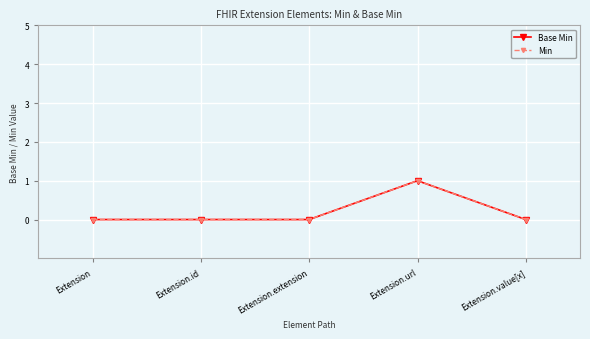

What is the label of the 1st point from the left?

Extension